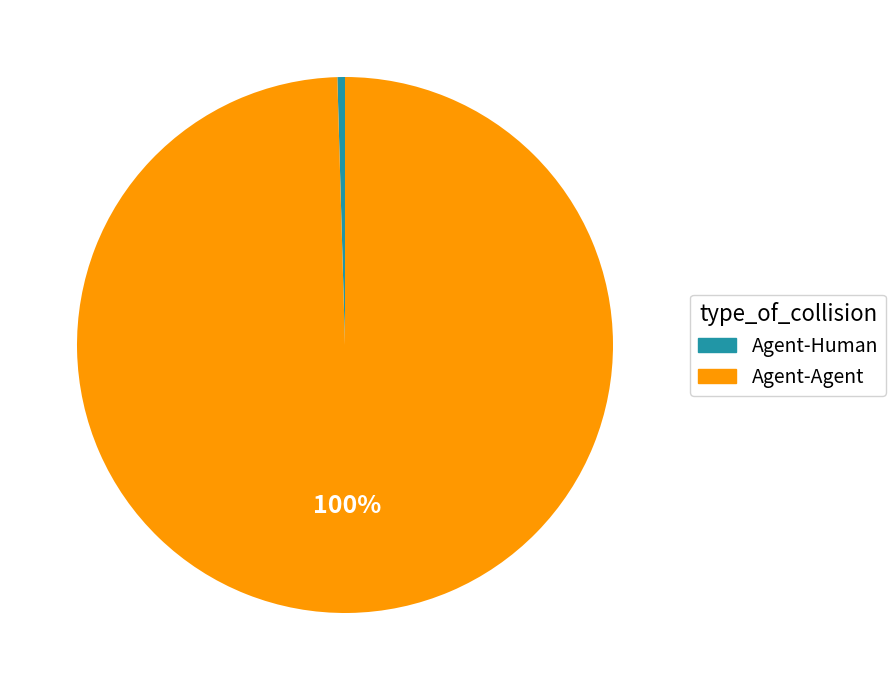

The Agent-Human slice represents 15% of the pie. True or false?

False